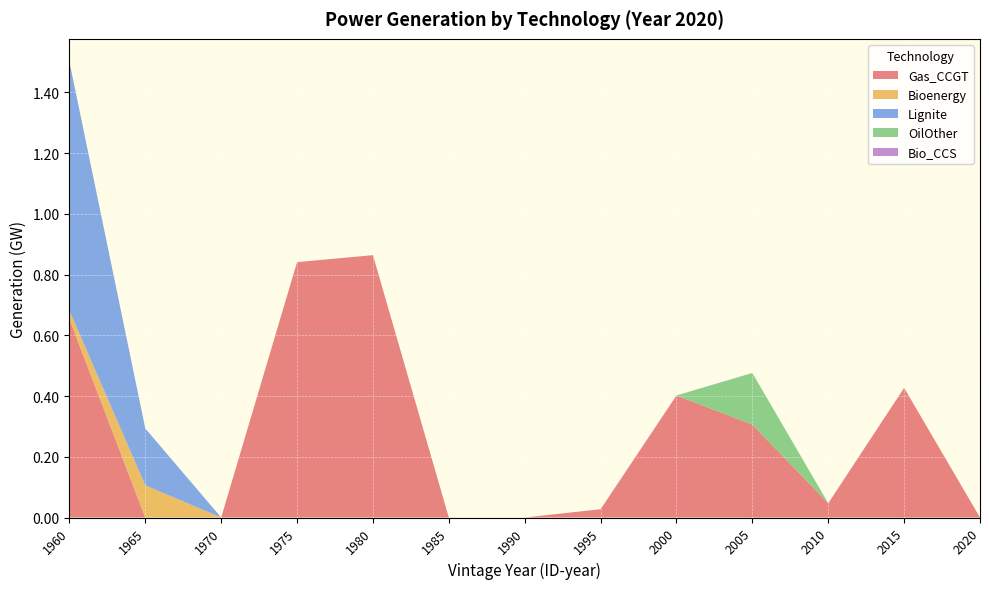

Reading left to right, extract all data points from this chart.

Gas_CCGT: 1960=0.7	1965=0.0	1970=0.0	1975=0.8	1980=0.9	1985=0.0	1990=0.0	1995=0.0	2000=0.4	2005=0.3	2010=0.0	2015=0.4	2020=0.0
Bioenergy: 1960=0.0	1965=0.1	1970=0.0	1975=0.0	1980=0.0	1985=0.0	1990=0.0	1995=0.0	2000=0.0	2005=0.0	2010=0.0	2015=0.0	2020=0.0
Lignite: 1960=0.8	1965=0.2	1970=0.0	1975=0.0	1980=0.0	1985=0.0	1990=0.0	1995=0.0	2000=0.0	2005=0.0	2010=0.0	2015=0.0	2020=0.0
OilOther: 1960=0.0	1965=0.0	1970=0.0	1975=0.0	1980=0.0	1985=0.0	1990=0.0	1995=0.0	2000=0.0	2005=0.2	2010=0.0	2015=0.0	2020=0.0
Bio_CCS: 1960=0.0	1965=0.0	1970=0.0	1975=0.0	1980=0.0	1985=0.0	1990=0.0	1995=0.0	2000=0.0	2005=0.0	2010=0.0	2015=0.0	2020=0.0